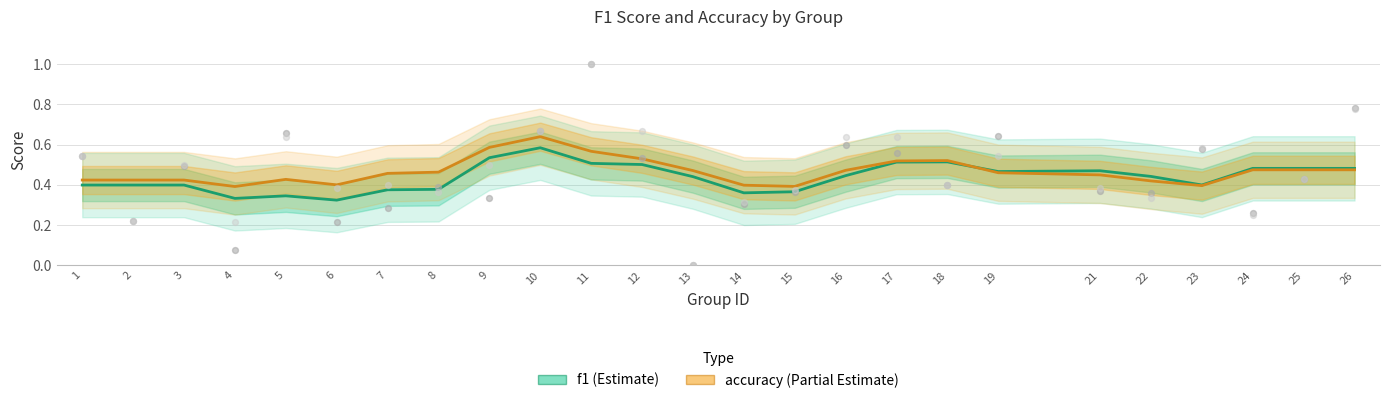

Is the value of accuracy at 10 greater than the value of f1 at 25?

Yes